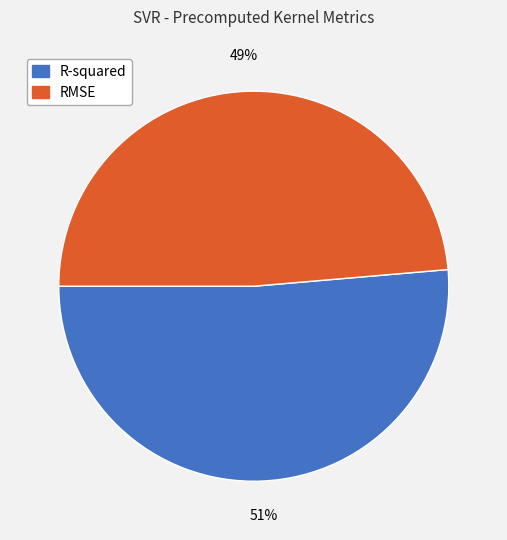

To the nearest percent, what is the average slice percentage?

50%